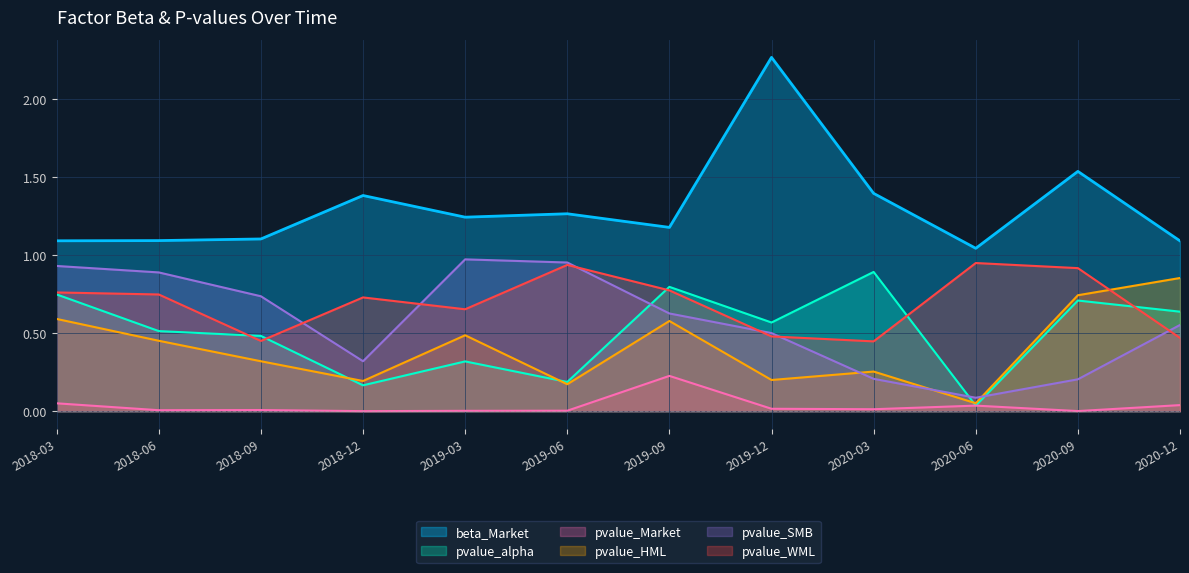

What is the average value of the pvalue_HML series?

0.4